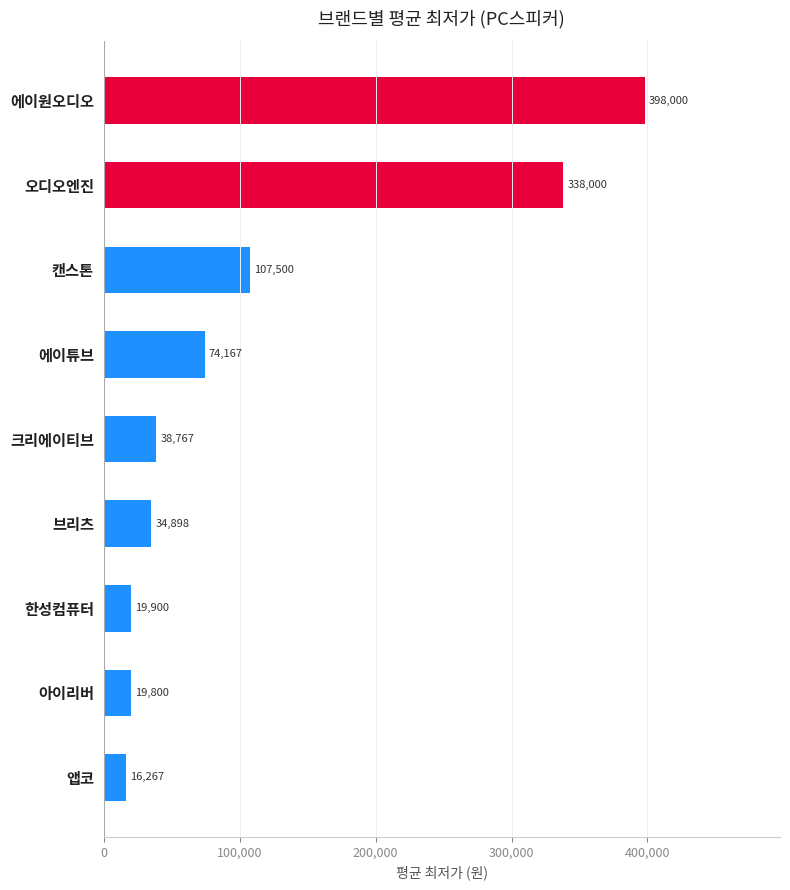

What is the label of the 3rd bar from the top?

캔스톤